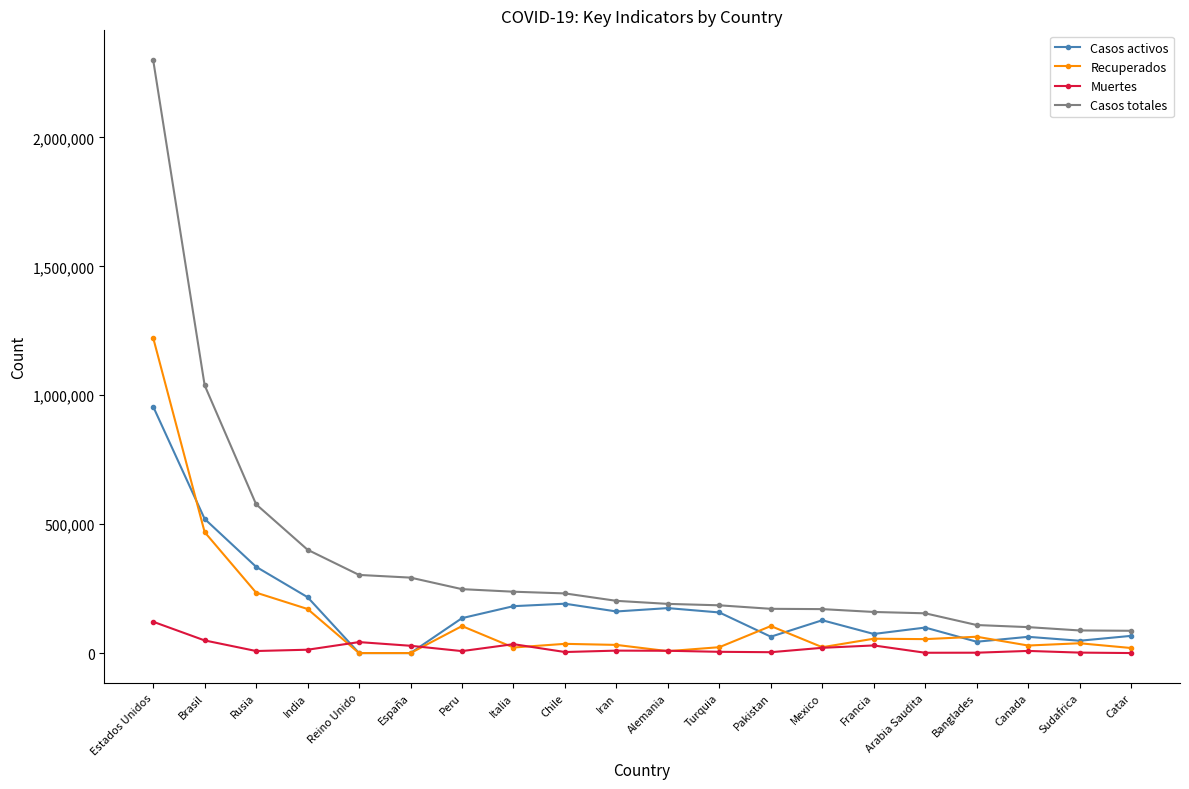

Rank the series by their maximum value, from lowest to highest.

Muertes, Casos activos, Recuperados, Casos totales